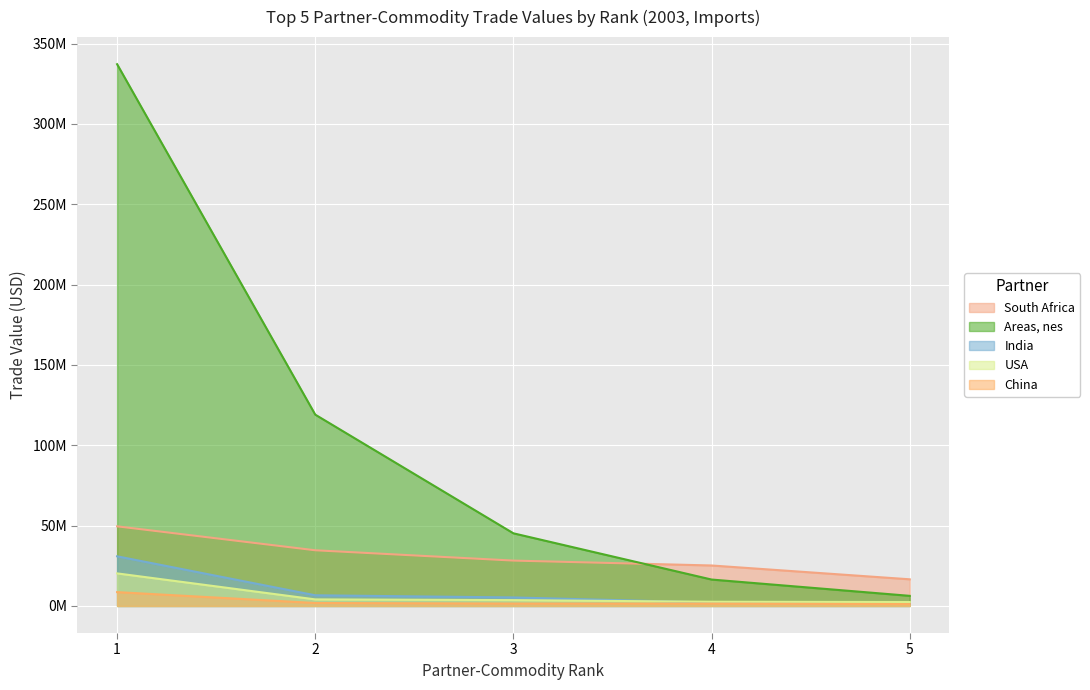

At how many categories does at least one series exceed 1934384?

5